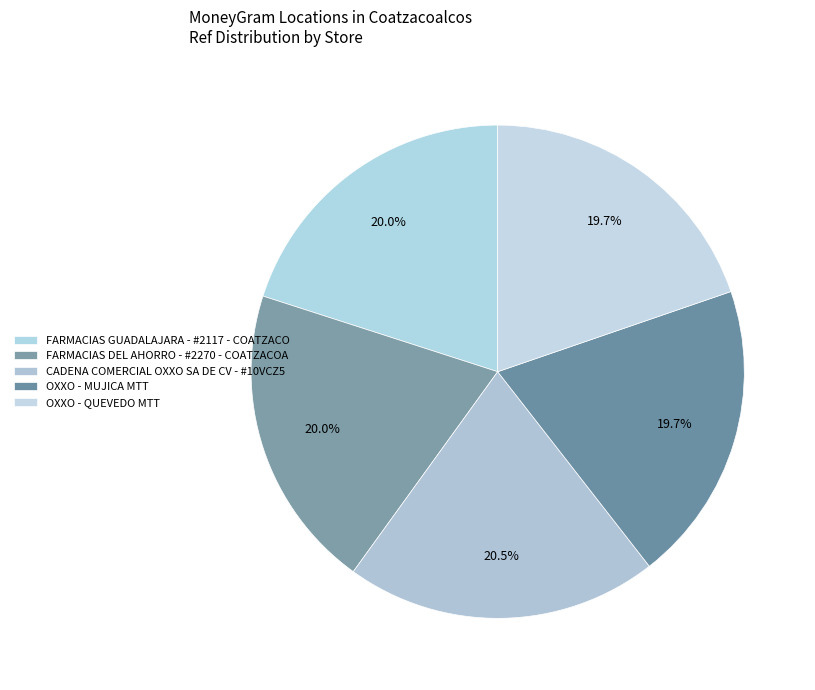

To the nearest percent, what is the difference between the largest and smallest slice percentages?

1%